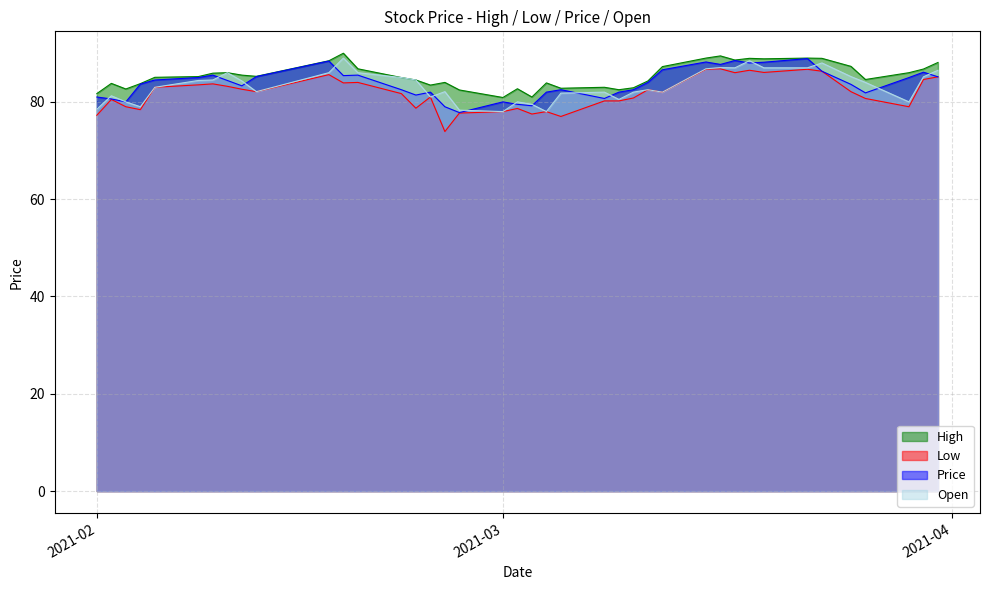

What is the label of the 32nd point from the right?

2021-03-18